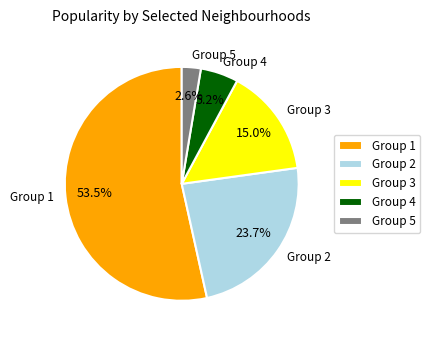

What percentage do Group 1 and Group 4 together represent?

58.7%